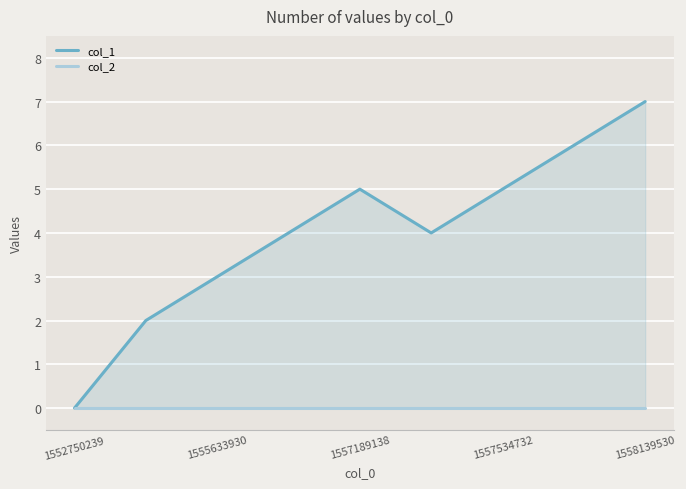

True or false: col_2 and col_1 cross at least once.

False